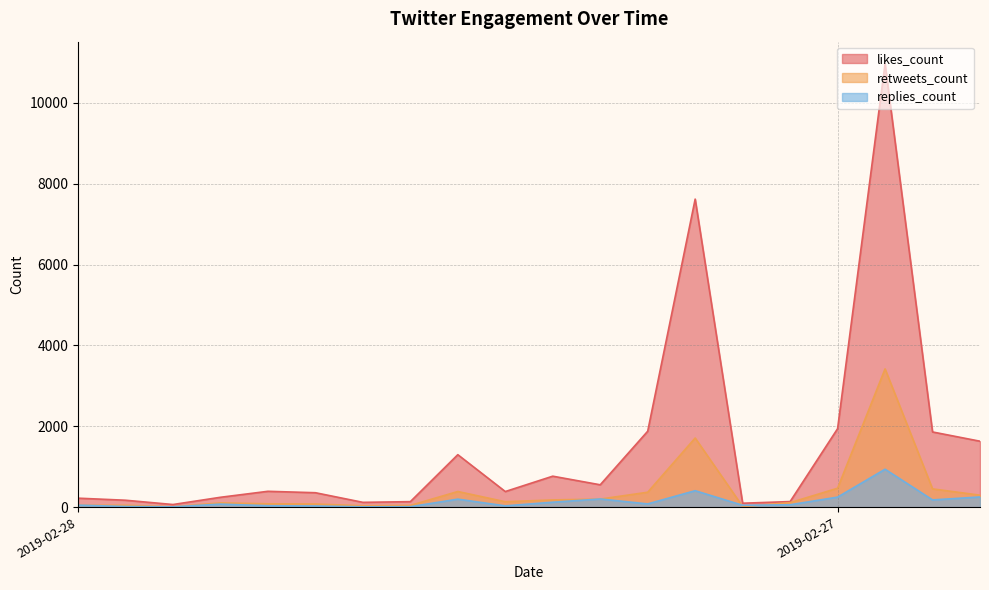

What is the total value across all series at 2019-02-28?

320